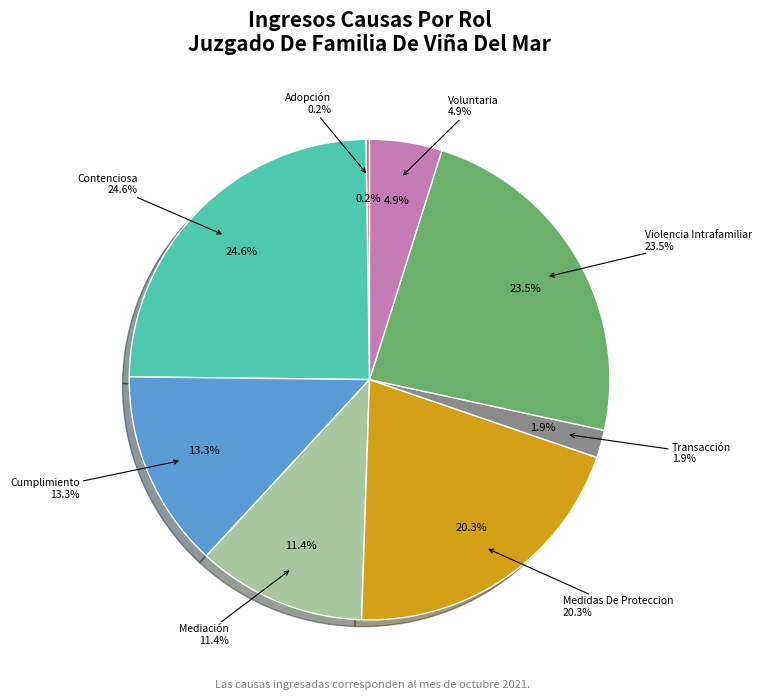

What percentage is the Transacción slice, to the nearest percent?

2%